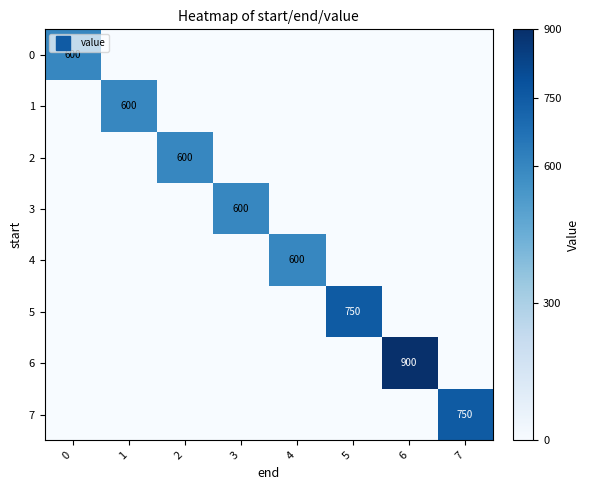

What is the difference between the maximum and minimum values in the 4 series?

600